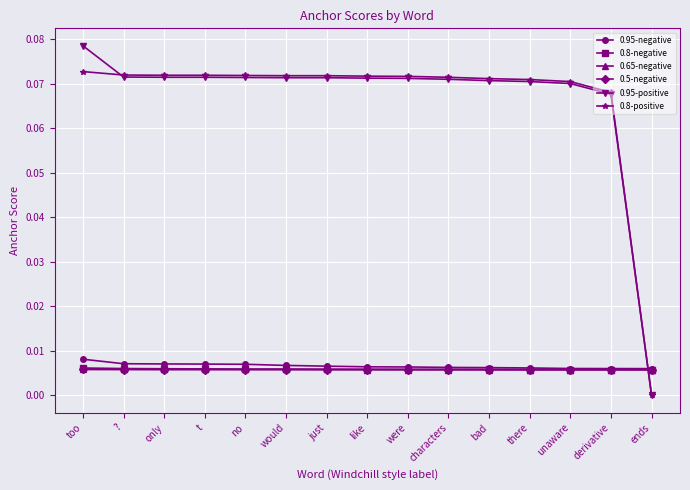

At which category is the sum across all series the highest?

too